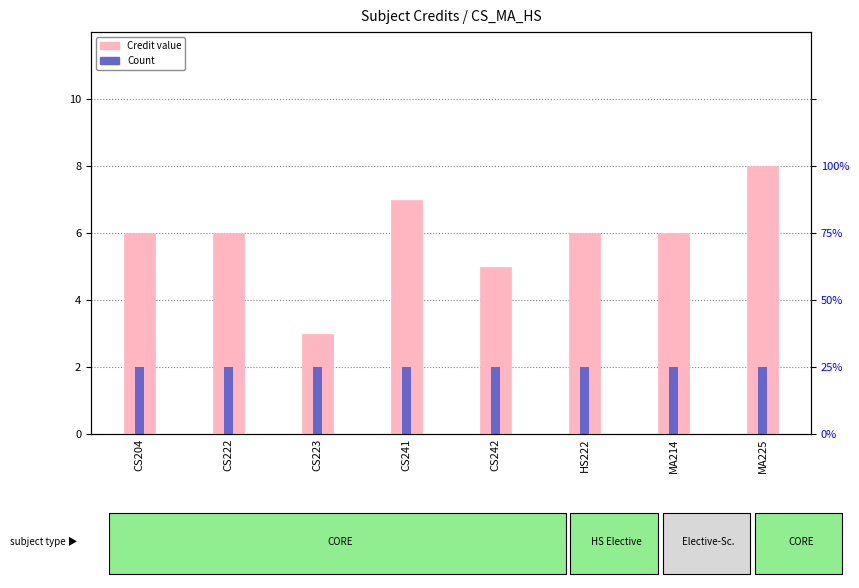

Is it true that Credit equals 11 at CS241?

False